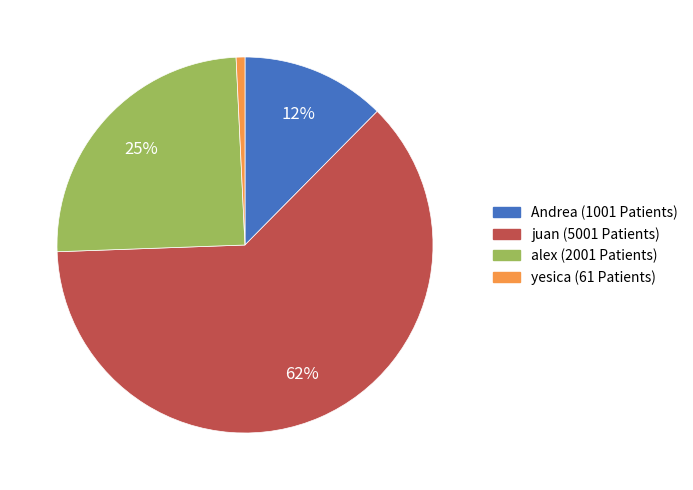

How many segments does this pie chart have?

4